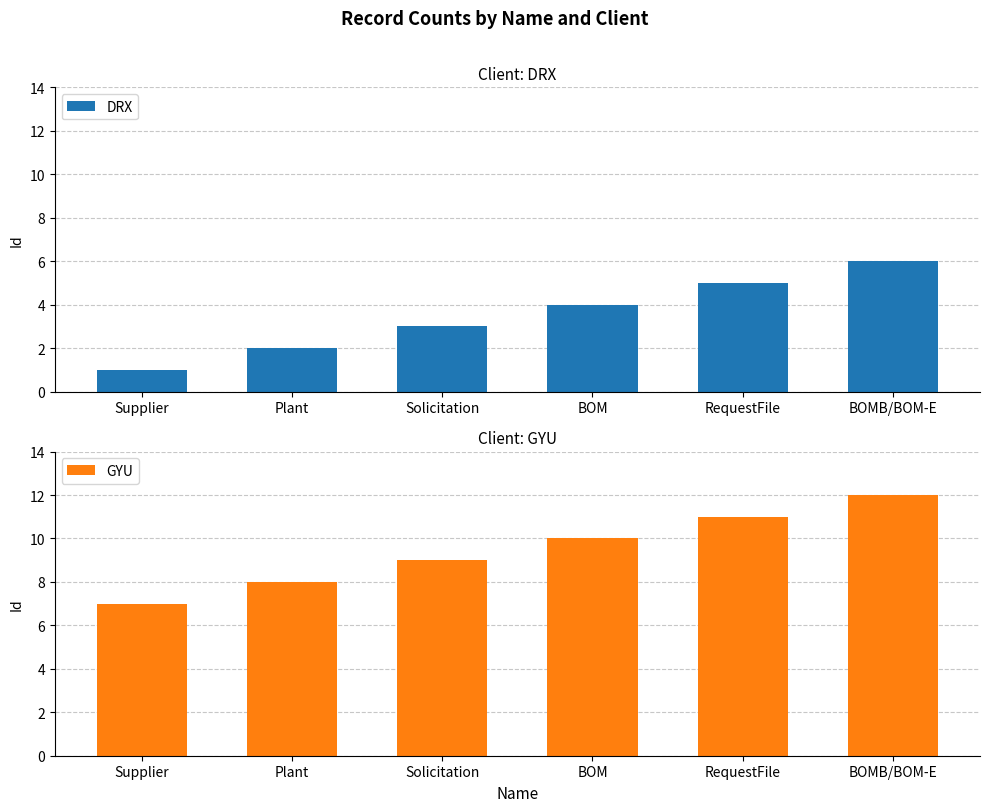

What is the minimum value for GYU?

7